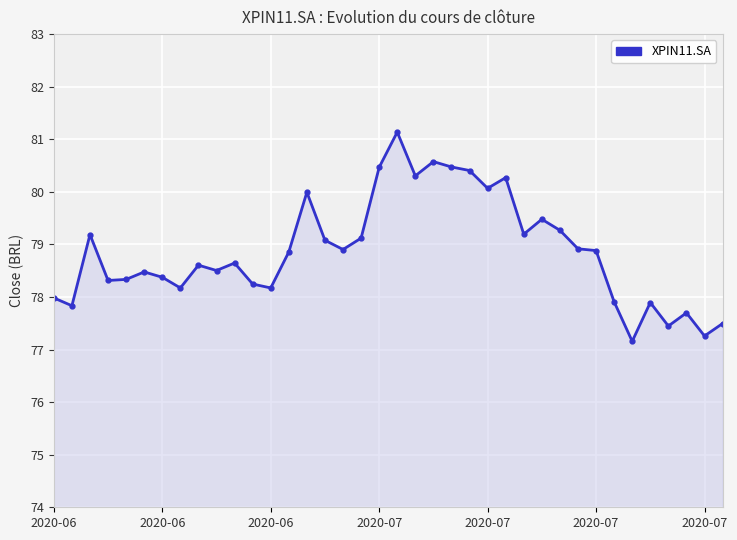

True or false: the data has more than 2 interior local peaks.

True